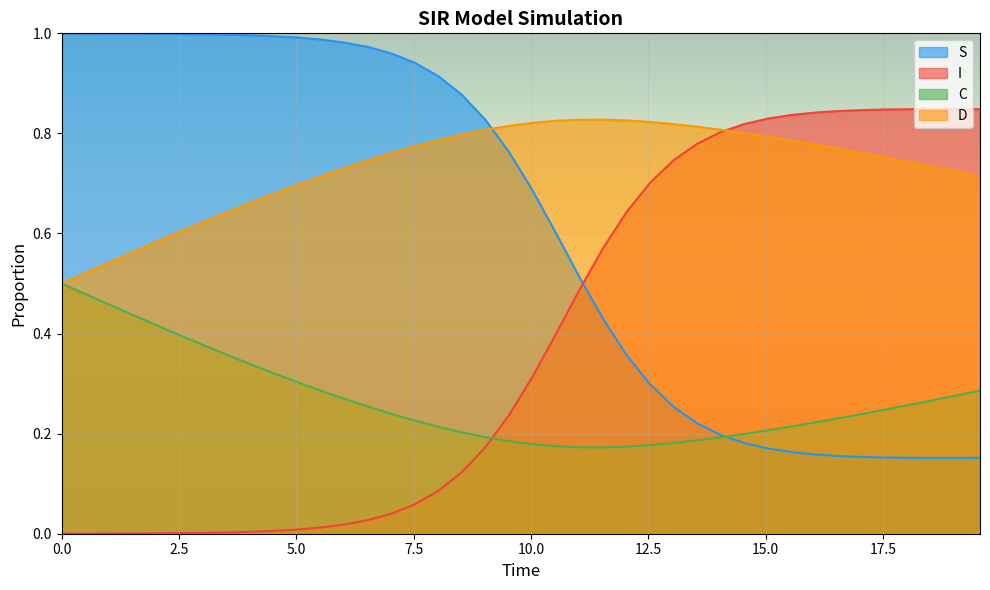

Count the number of data series in this chart.

4